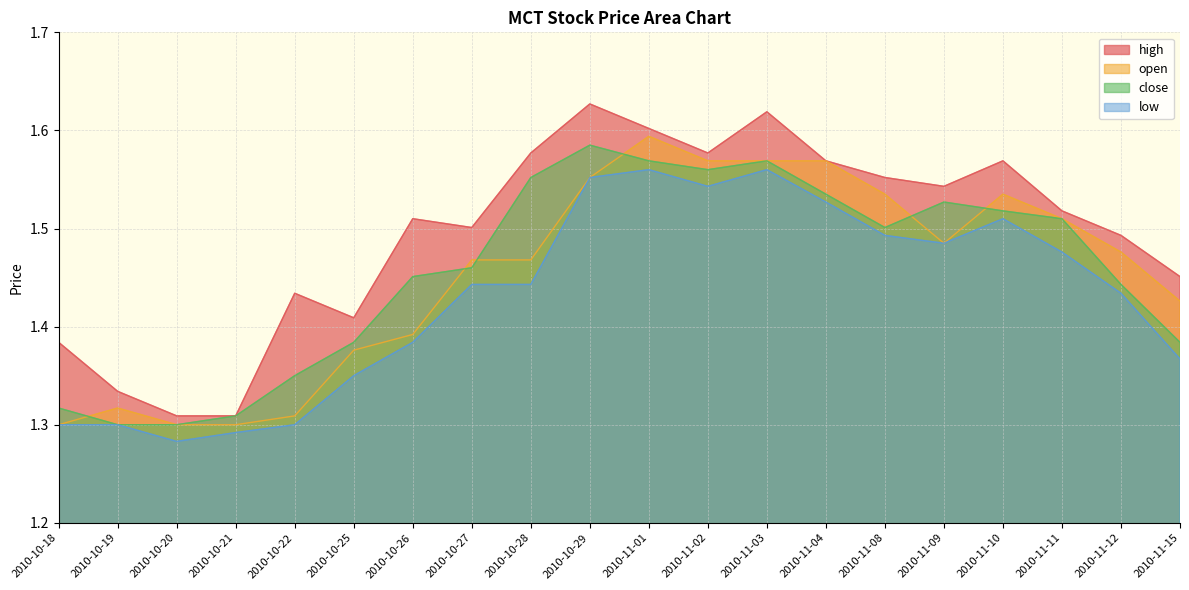

True or false: high has a value of 2.5 at 2010-11-12.

False